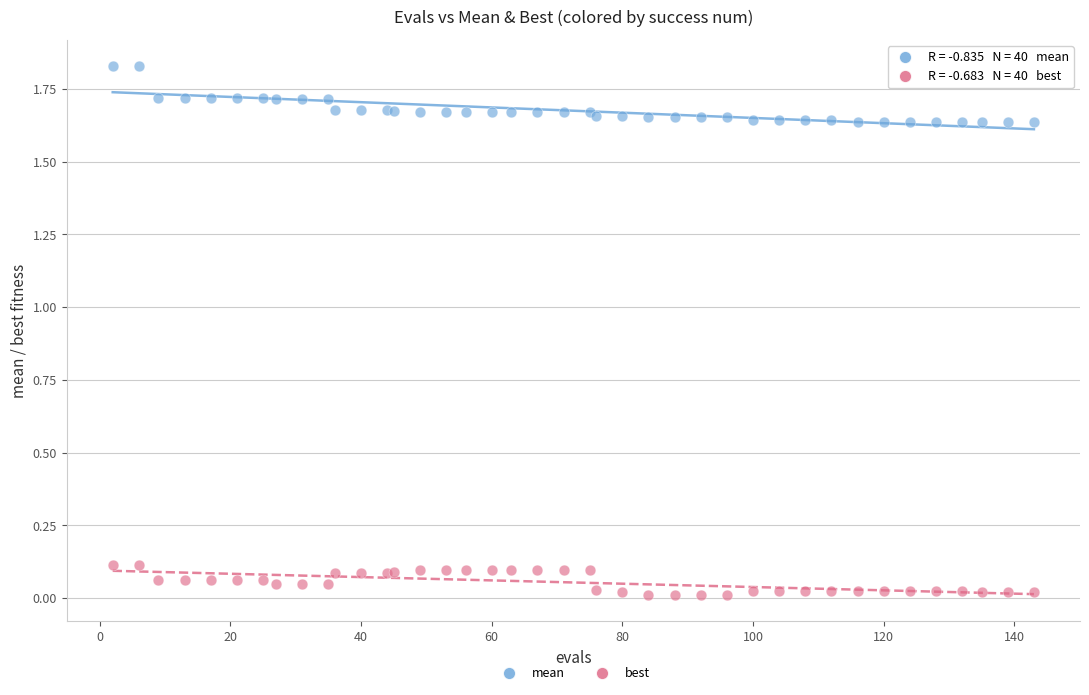

Which series contains the highest Y value?

mean